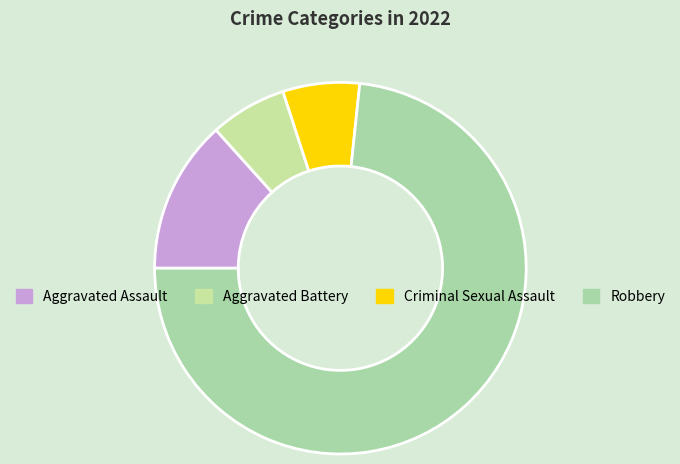

To the nearest percent, what is the combined percentage of Criminal Sexual Assault and Aggravated Assault?

20%